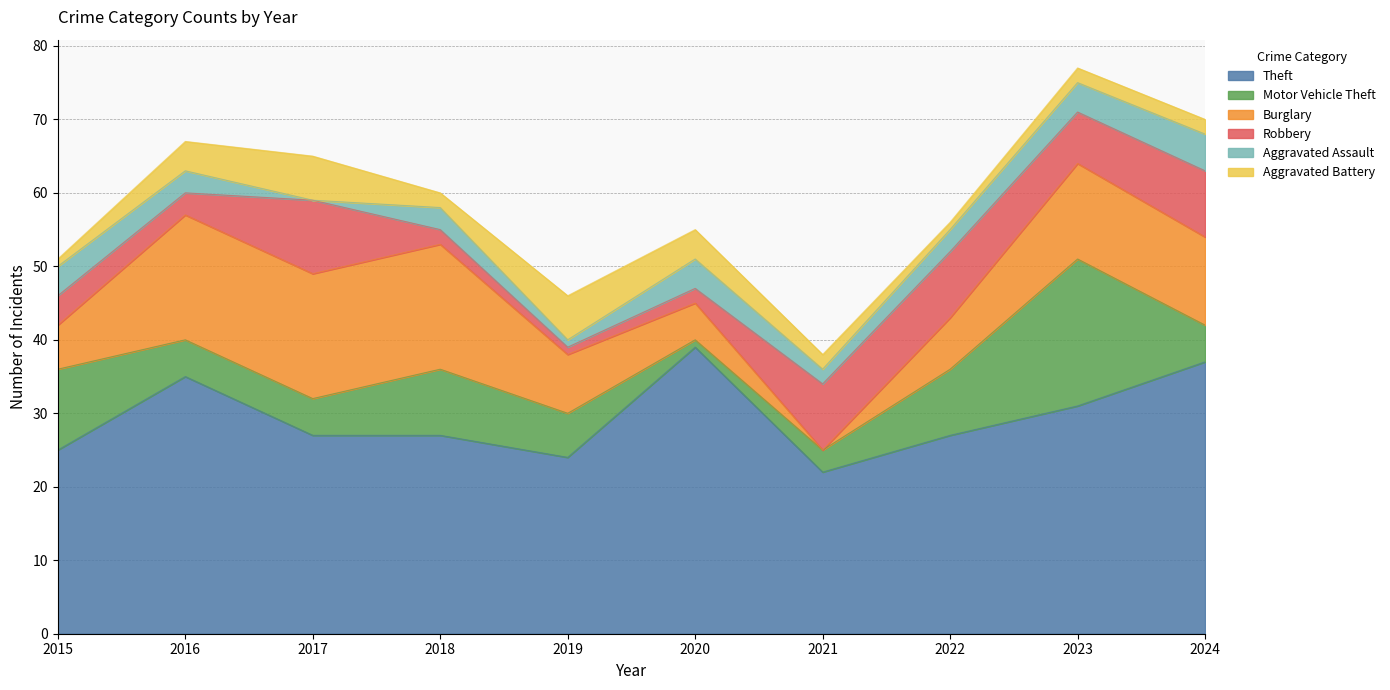

At which label is Aggravated Assault closest to 2?

2021